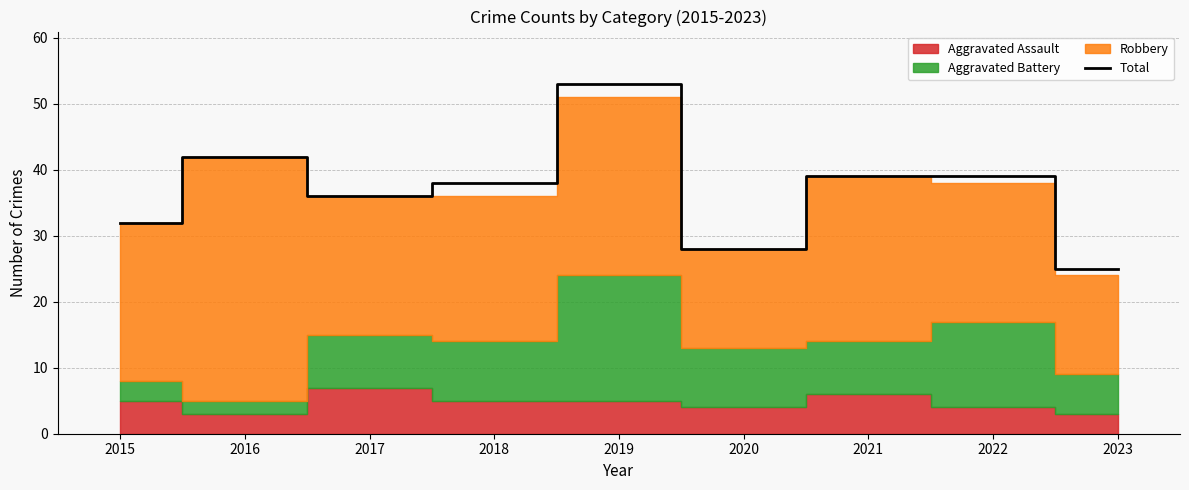

Where is the data nearest to the value 39?

2021